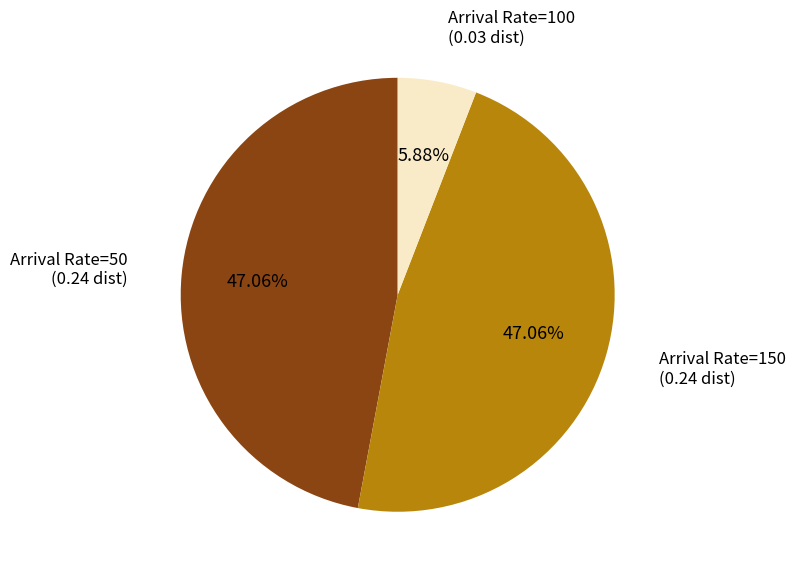

How many segments does this pie chart have?

3